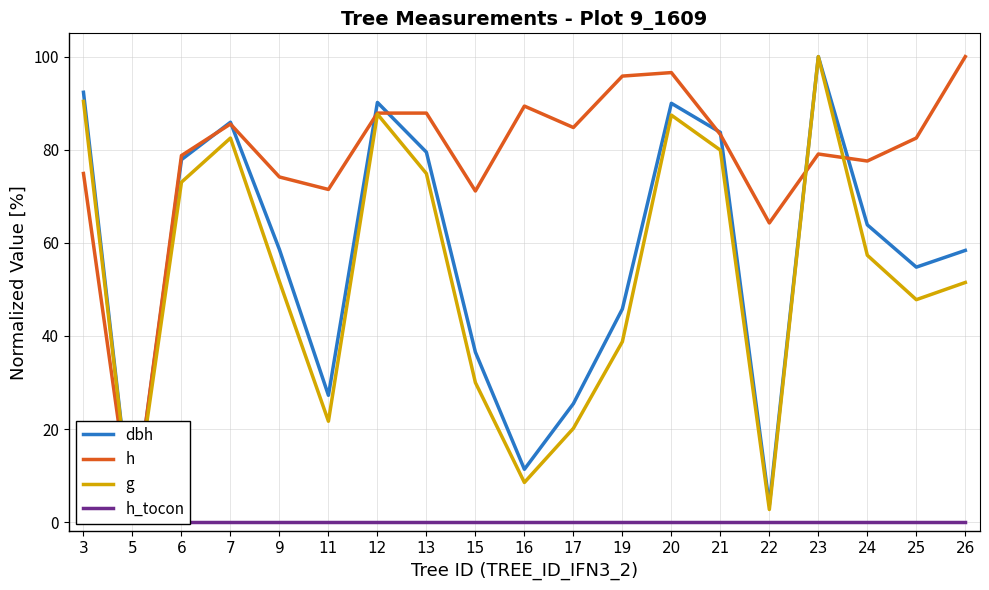

True or false: dbh and h_tocon cross at least once.

False